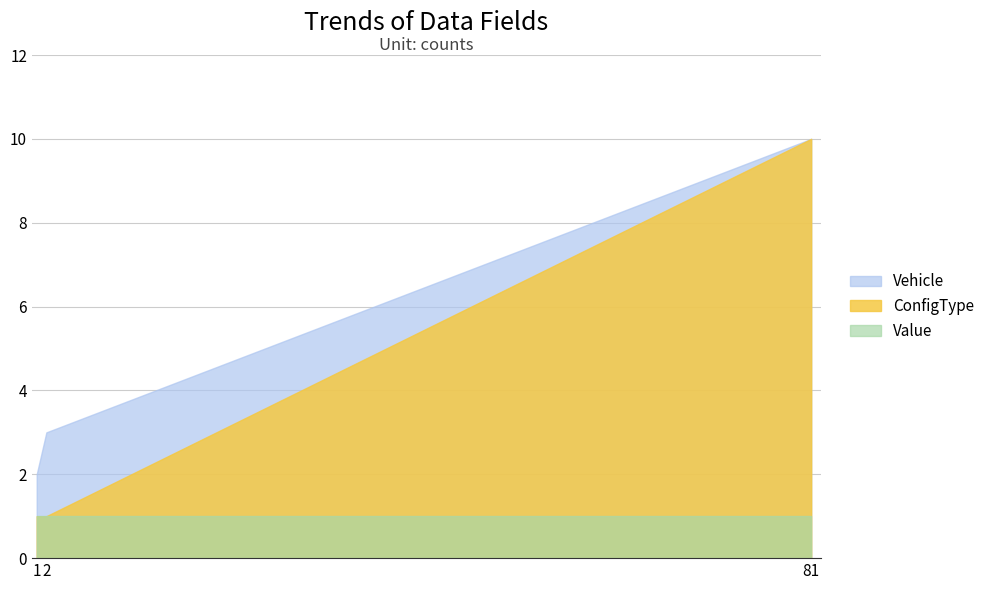

Which series changed the most between 1 and 2?

Vehicle